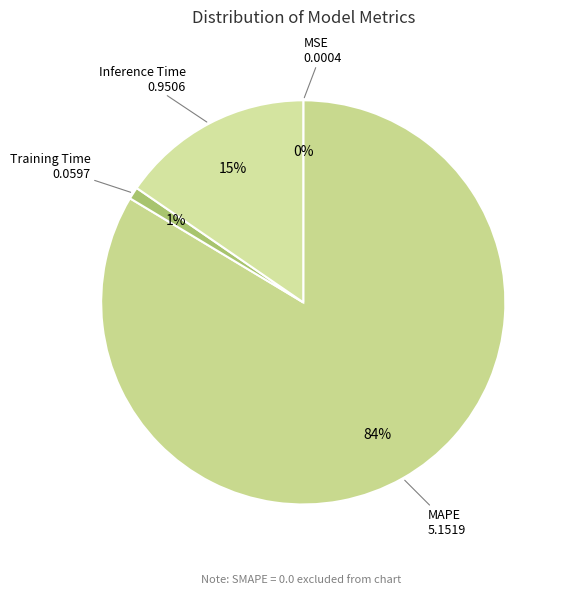

To the nearest percent, what is the difference between the largest and smallest slice percentages?

84%